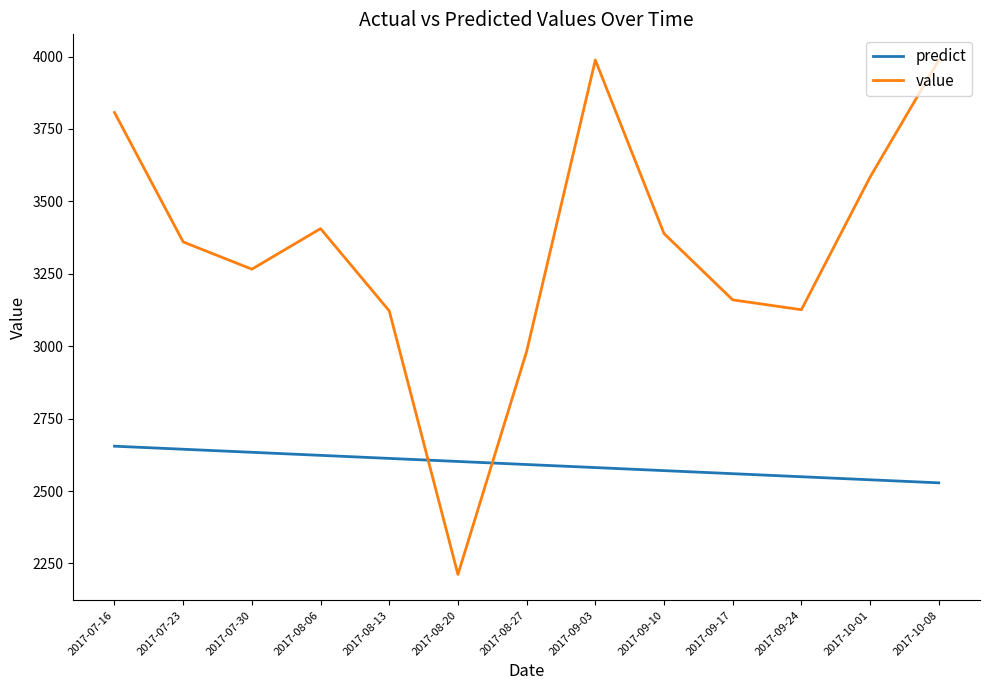

What is the difference between the value values at 2017-08-20 and 2017-09-24?

914.0